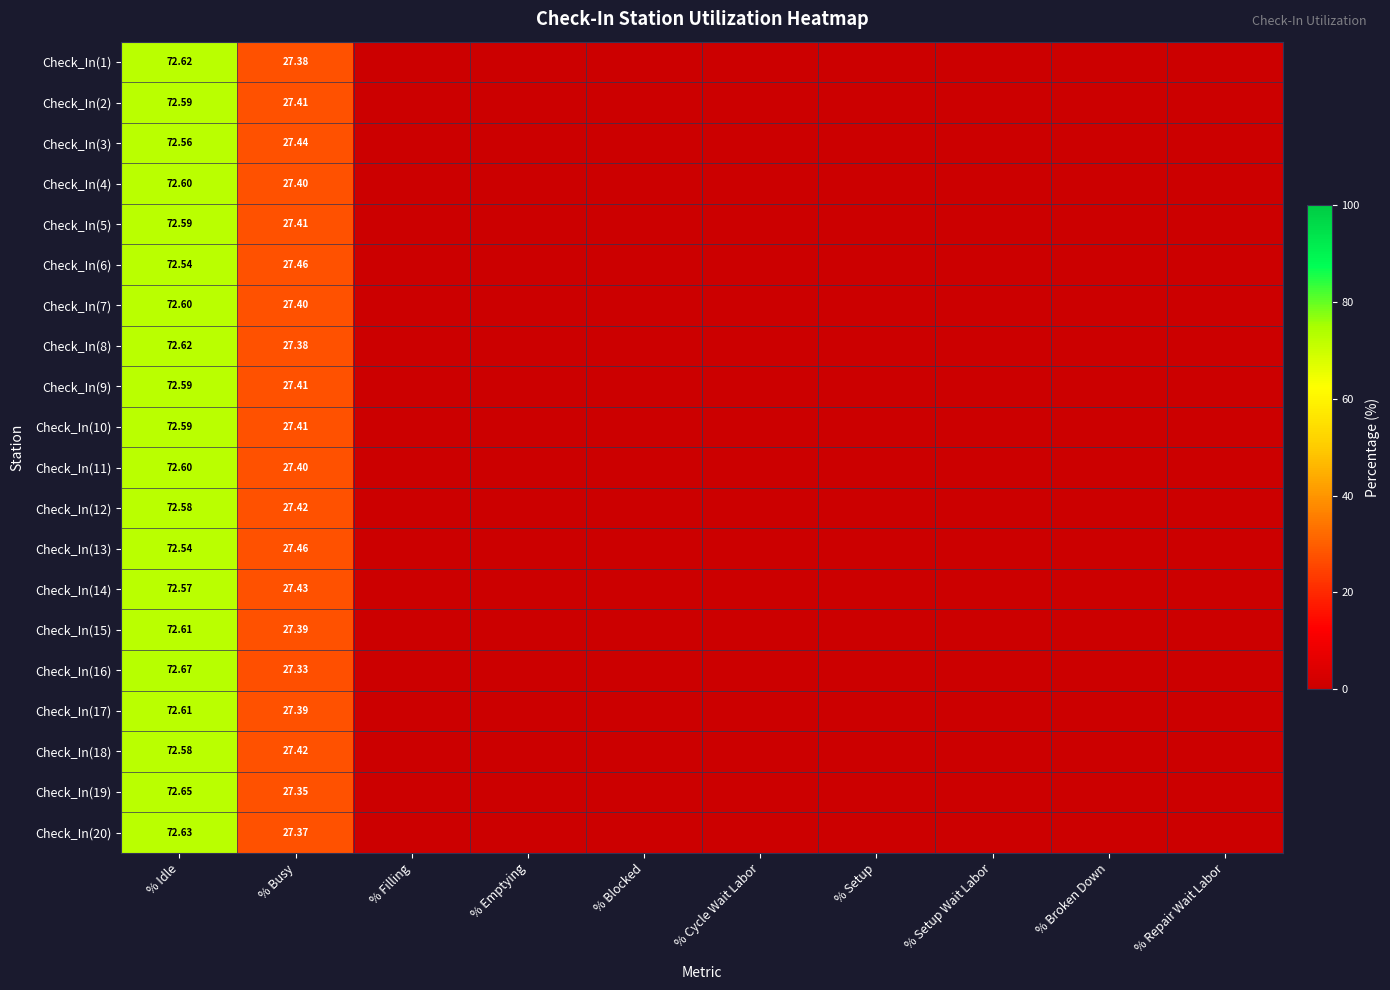

How many values in the Check_In(4) series exceed 0?

2